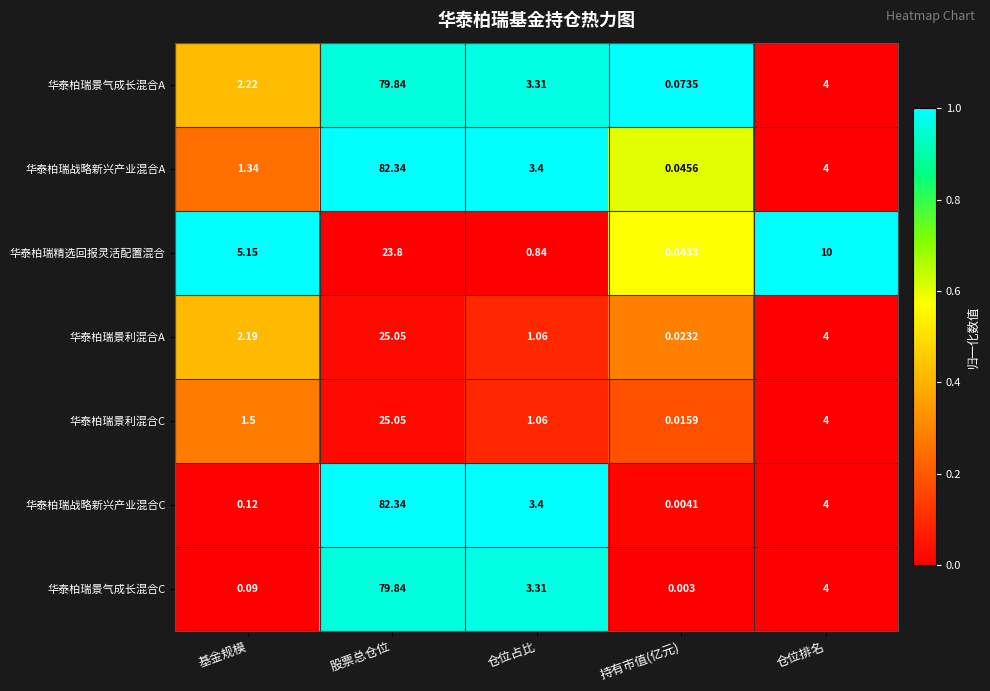

At which label does 华泰柏瑞景利混合C reach its minimum?

持有市值(亿元)